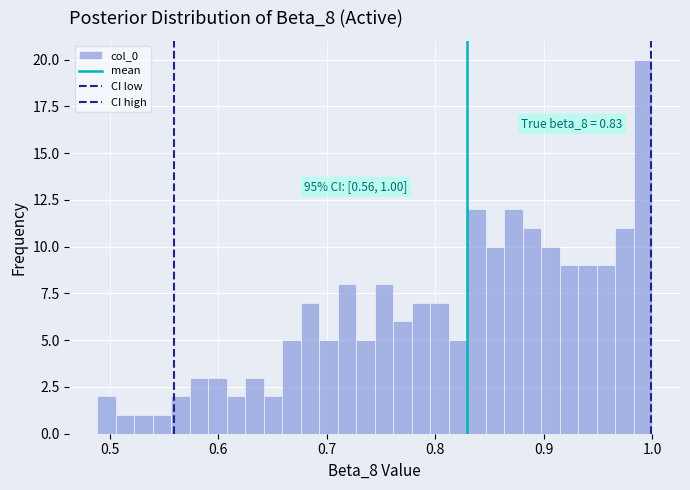

Read against the x-axis, roughly where is the centre of the tallest bar?

0.99